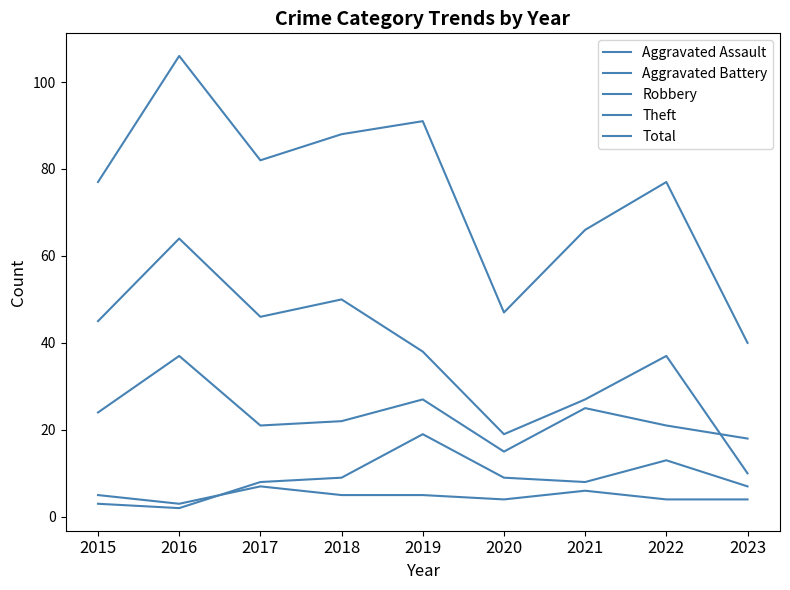

List the labels in order of Aggravated Battery value, smallest first.

2016, 2015, 2023, 2017, 2021, 2018, 2020, 2022, 2019